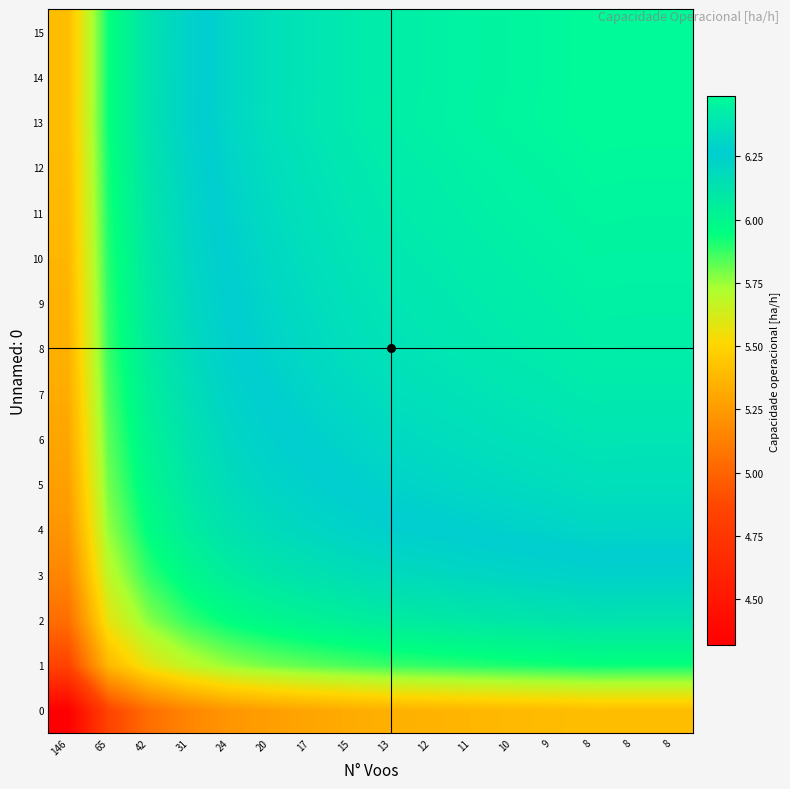

Which has a higher value, 8 or 12?

8